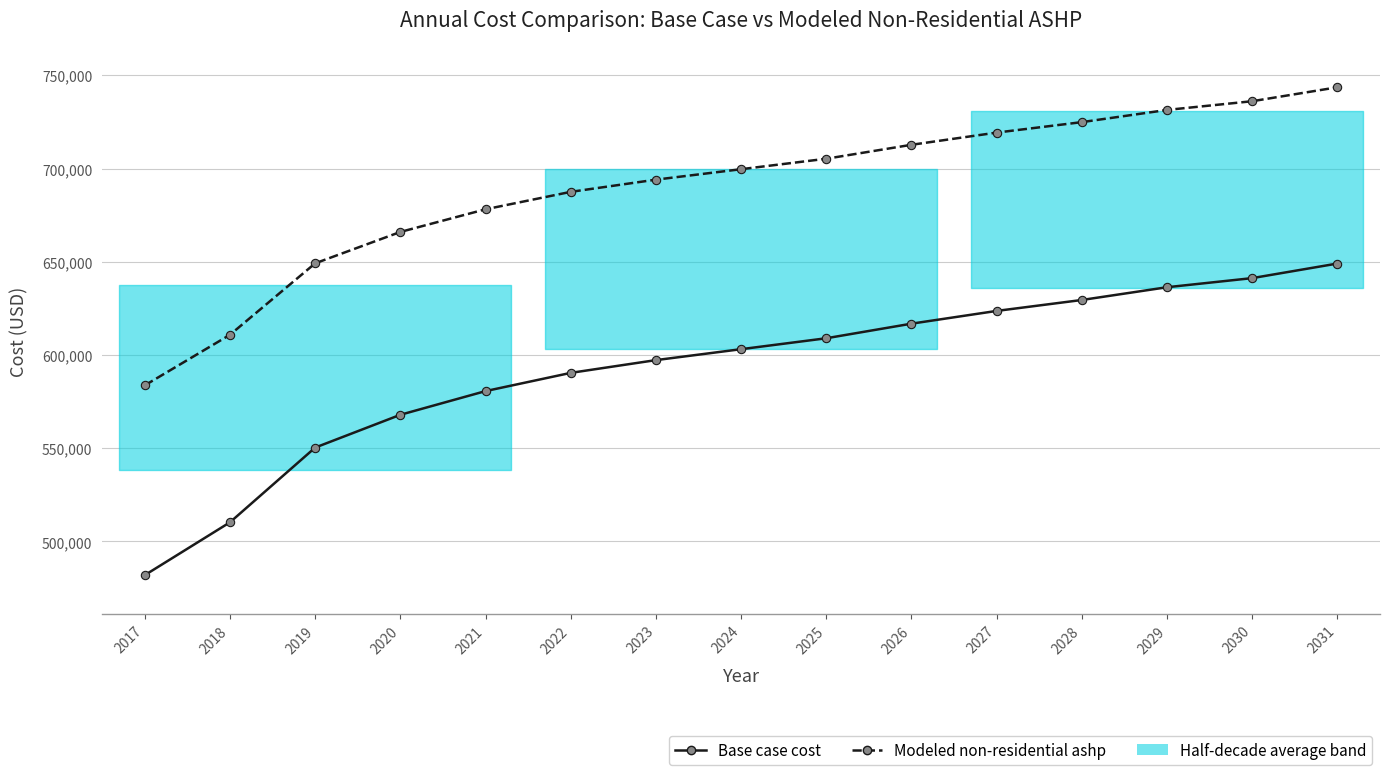

True or false: Modeled non-residential ashp and Base case cost cross at least once.

False